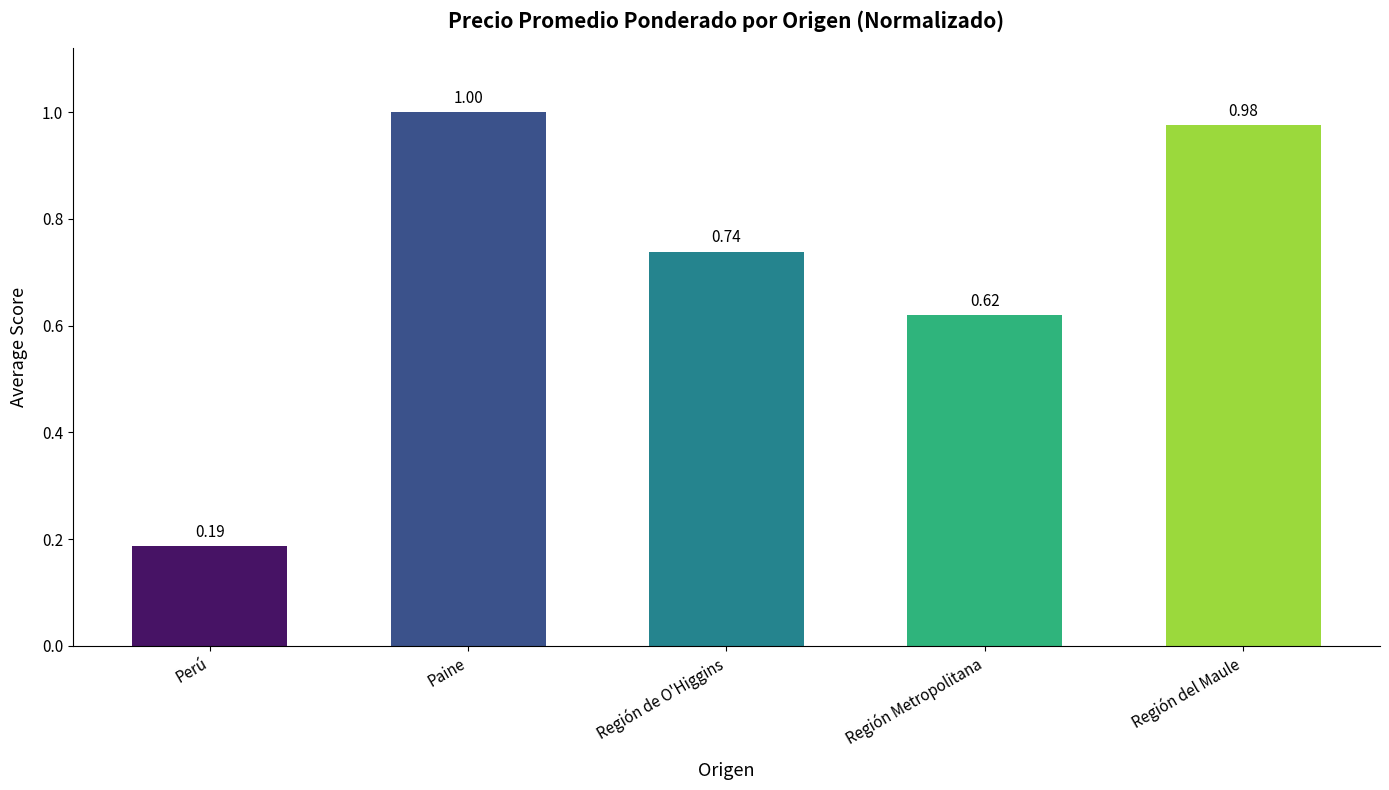

List the labels in order of value, largest first.

Paine, Región del Maule, Región de O'Higgins, Región Metropolitana, Perú